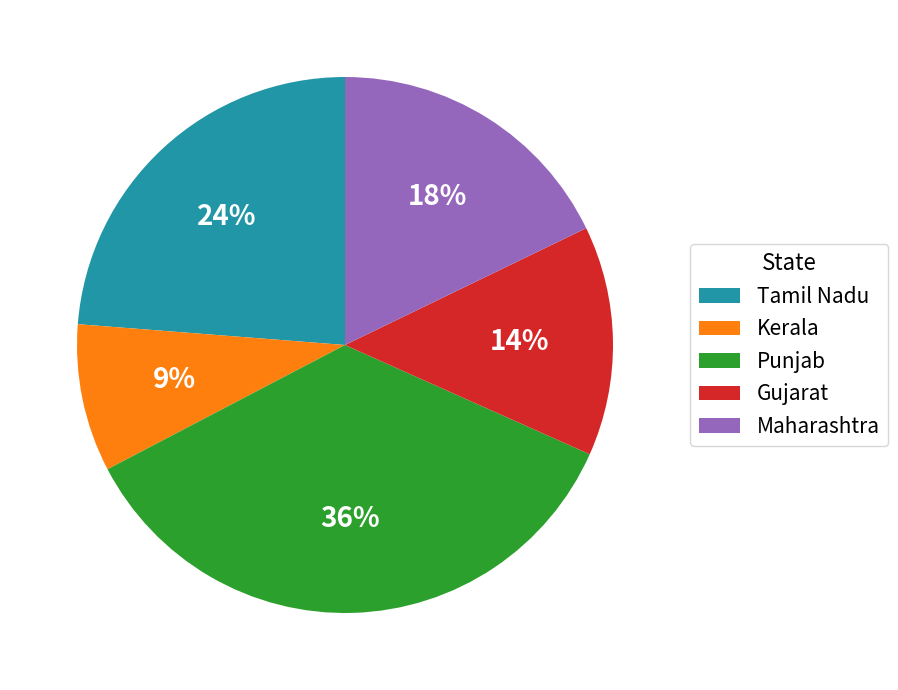

Is there any slice that represents more than half of the pie?

No